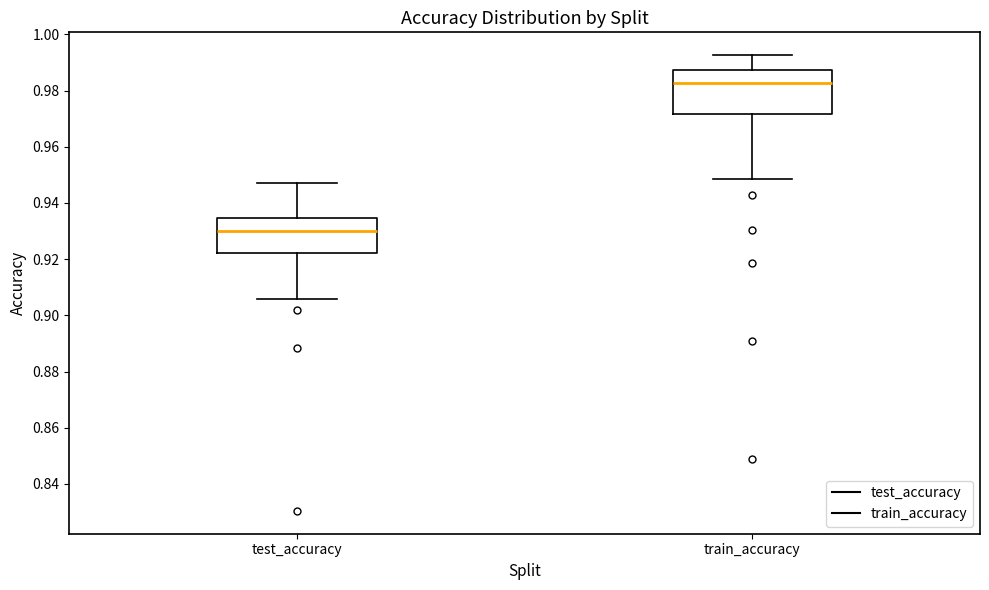

Where is the lower edge of the box for test_accuracy on the y-axis? The values are not printed on the chart, so give them approximately, as read against the axis.

0.922